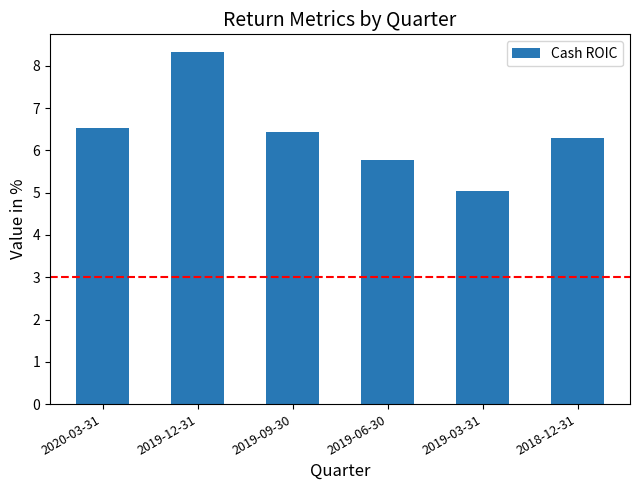

Which category has the lowest value across all series?

2019-03-31